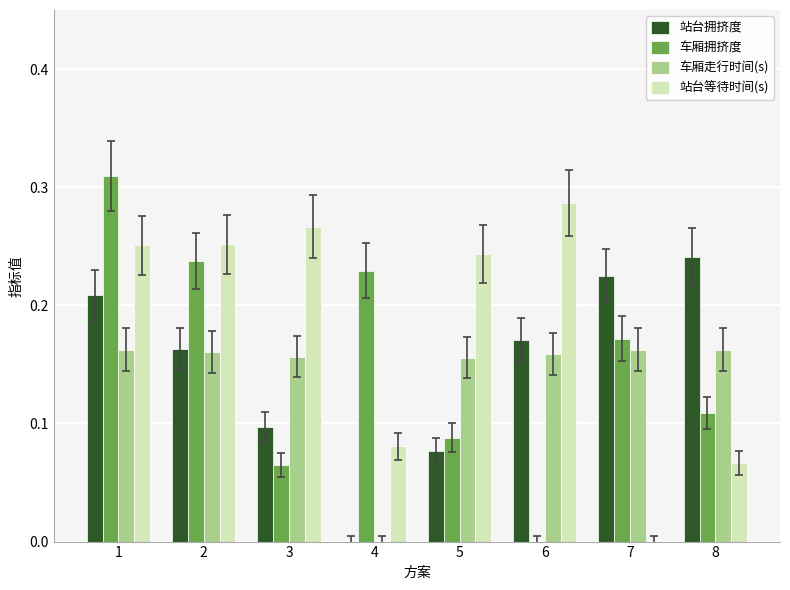

What is the total value across all series at 2?

0.8